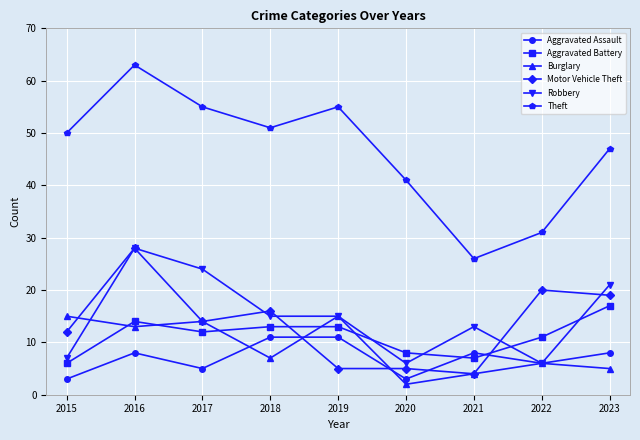

How many data points in Aggravated Battery are less than 12?

4